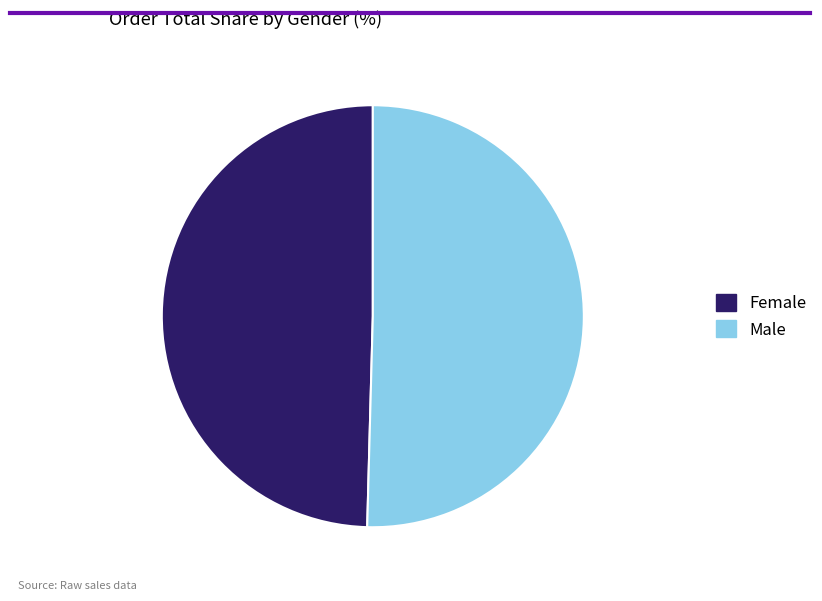

Which category has the biggest portion of the pie?

Male